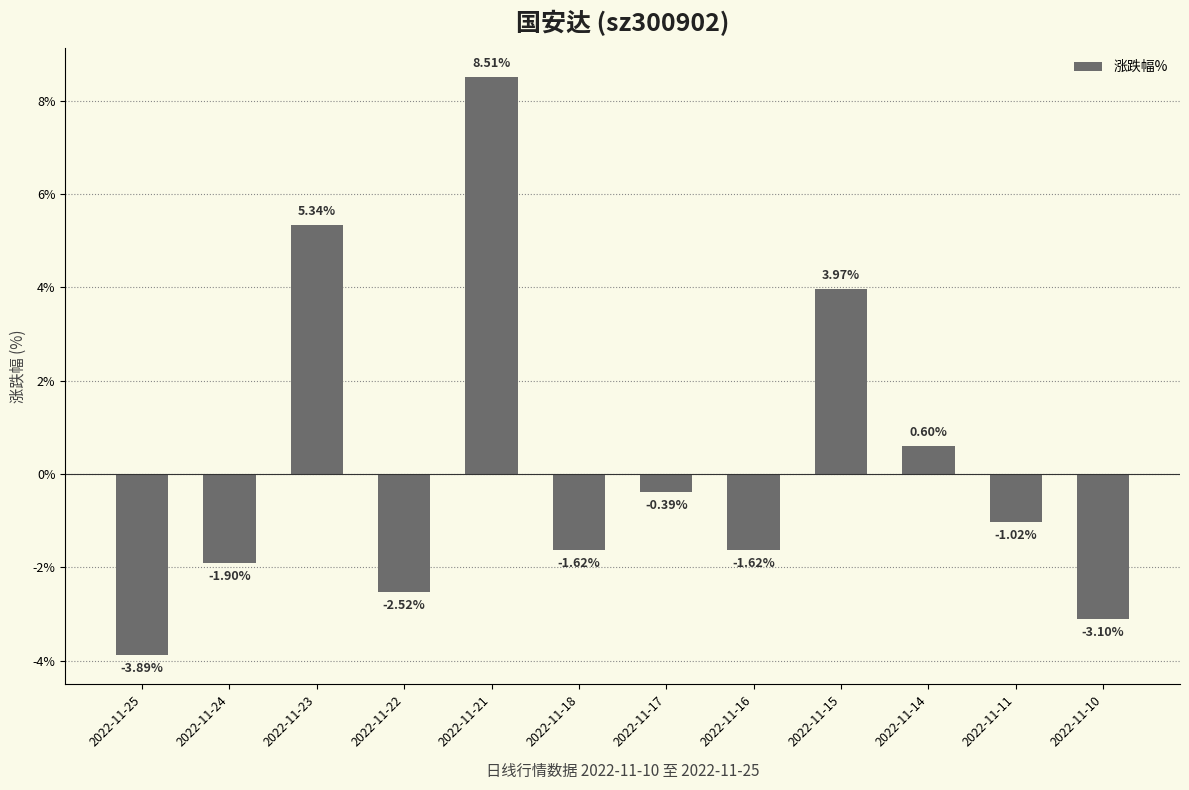

What is the smallest value displayed?

-3.9